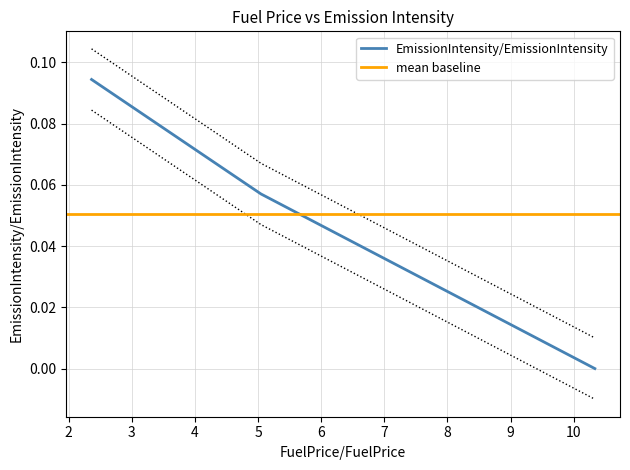

Which series has the largest total across all categories?

EmissionIntensity/EmissionIntensity